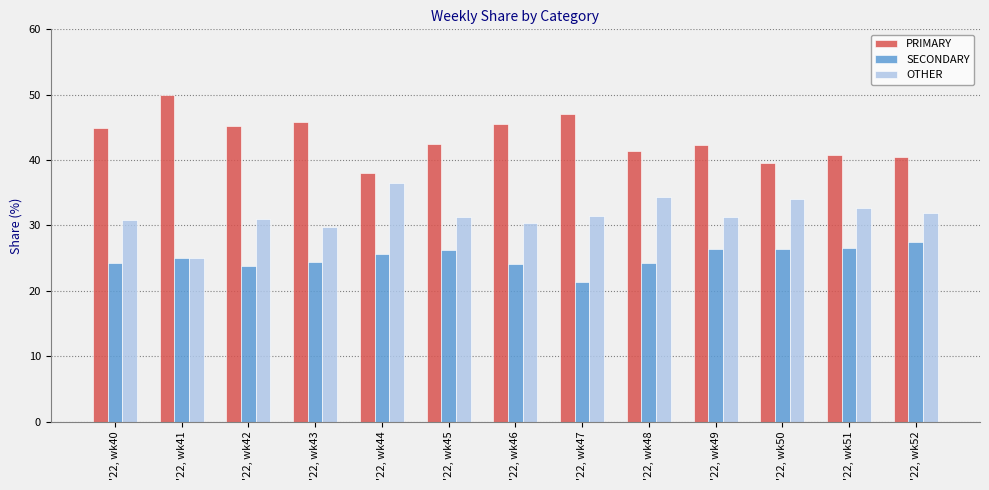

List the labels in order of OTHER value, smallest first.

'22, wk41, '22, wk43, '22, wk46, '22, wk40, '22, wk42, '22, wk49, '22, wk45, '22, wk47, '22, wk52, '22, wk51, '22, wk50, '22, wk48, '22, wk44